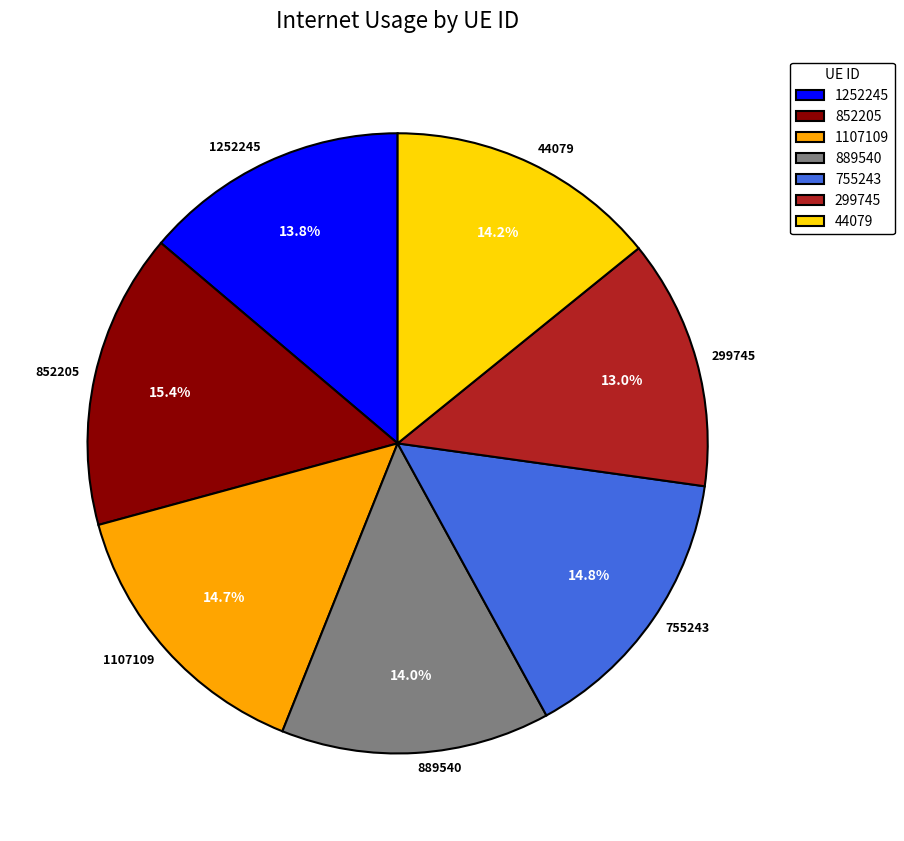

To the nearest percent, what is the difference between the largest and smallest slice percentages?

2%